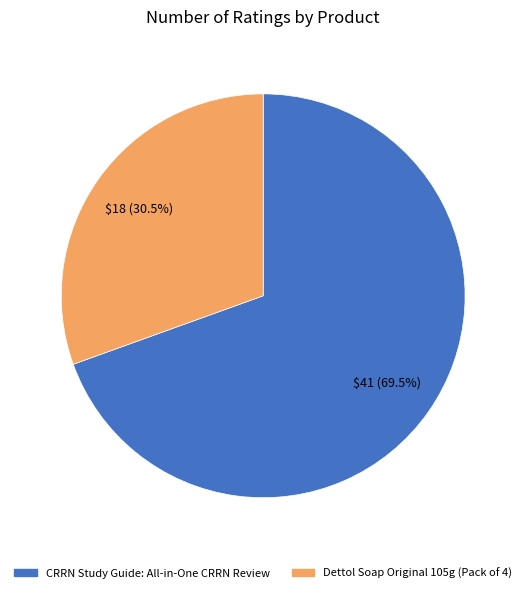

How much of the chart is everything except CRRN Study Guide: All-in-One CRRN Review?

30.5%